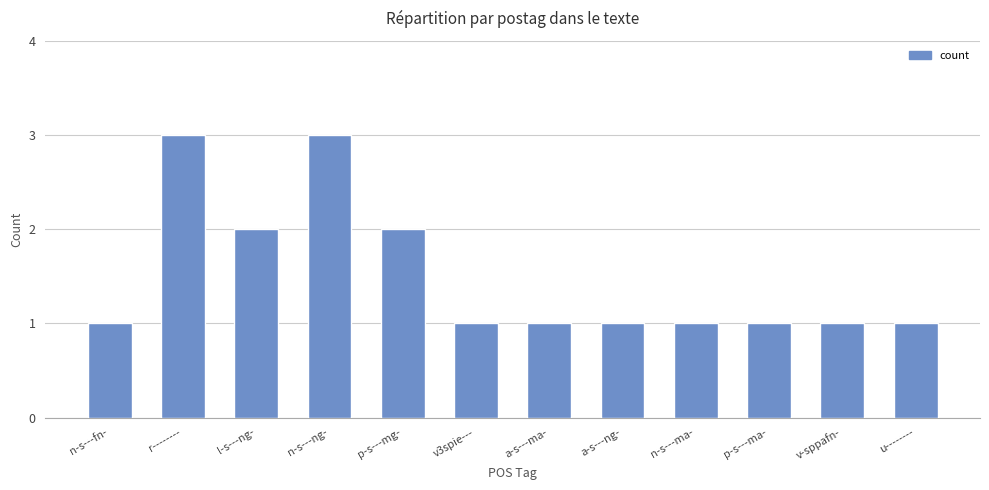

Between n-s---ng- and l-s---ng-, which is larger?

n-s---ng-